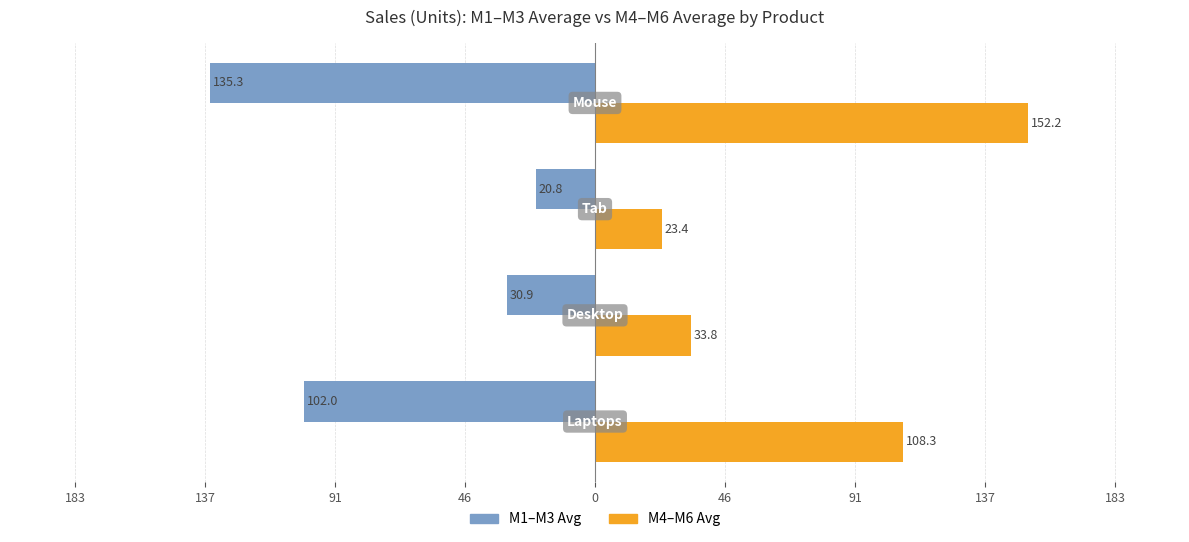

The M4-M6 Avg series shows 56.2 at 183. True or false?

False